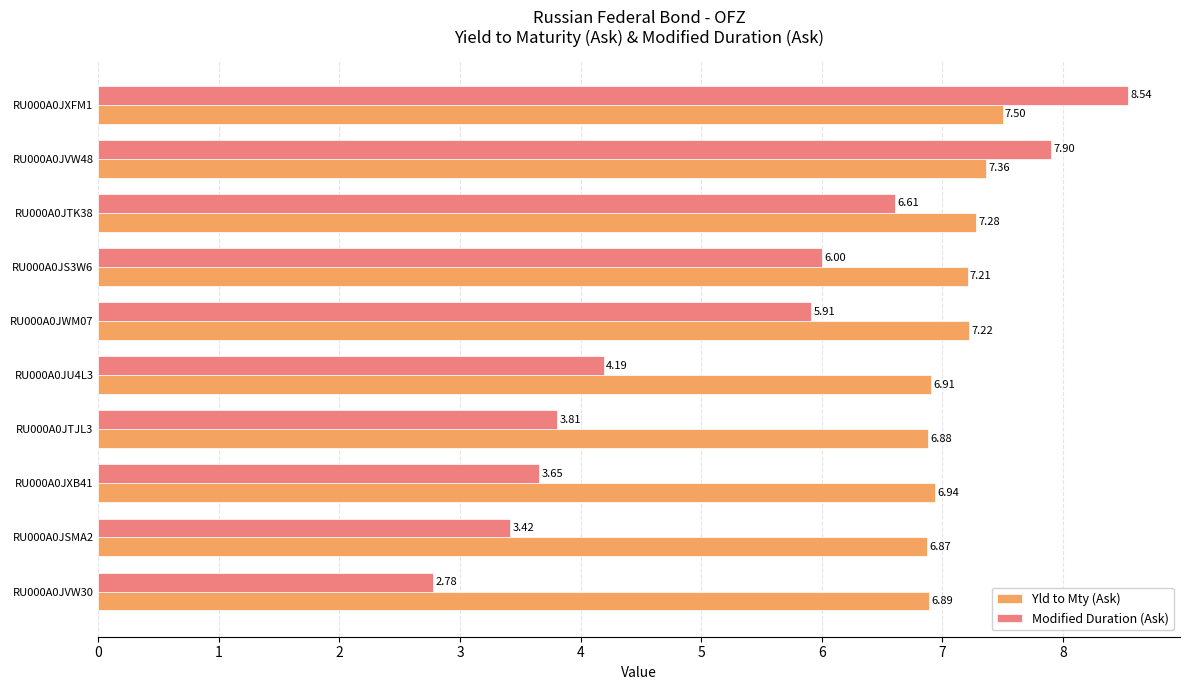

Is the value of Yld to Mty (Ask) at RU000A0JXFM1 greater than the value of Modified Duration (Ask) at RU000A0JVW30?

Yes